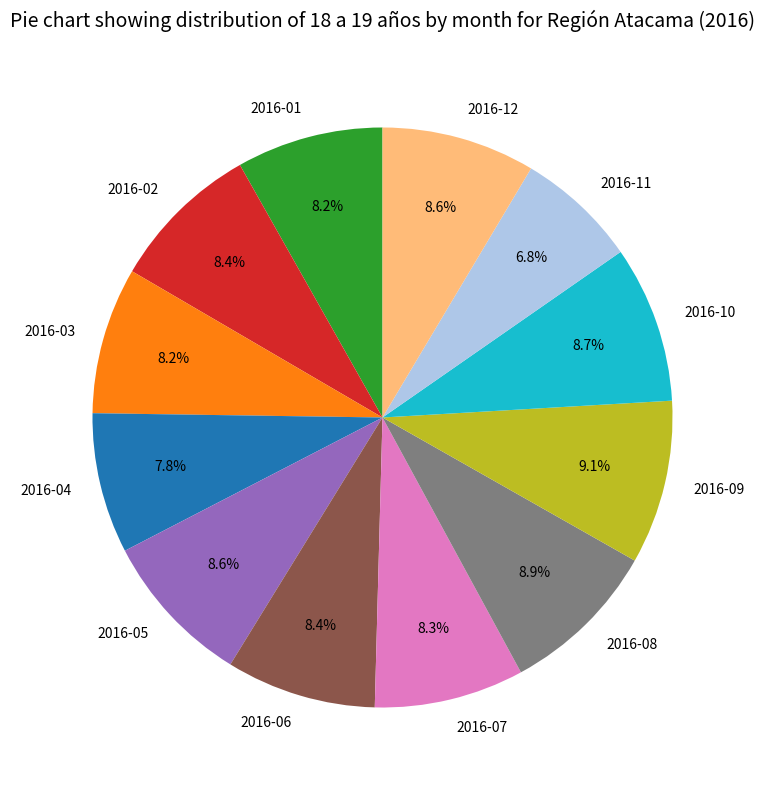

What percentage is NOT represented by 2016-03?

91.8%